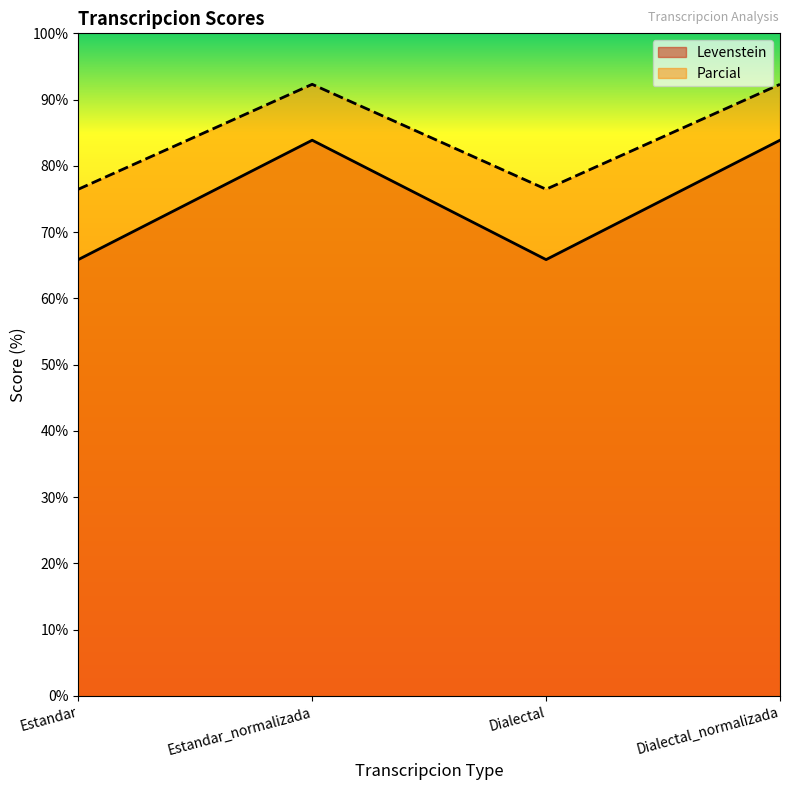

True or false: Levenstein and Parcial intersect in this chart.

False